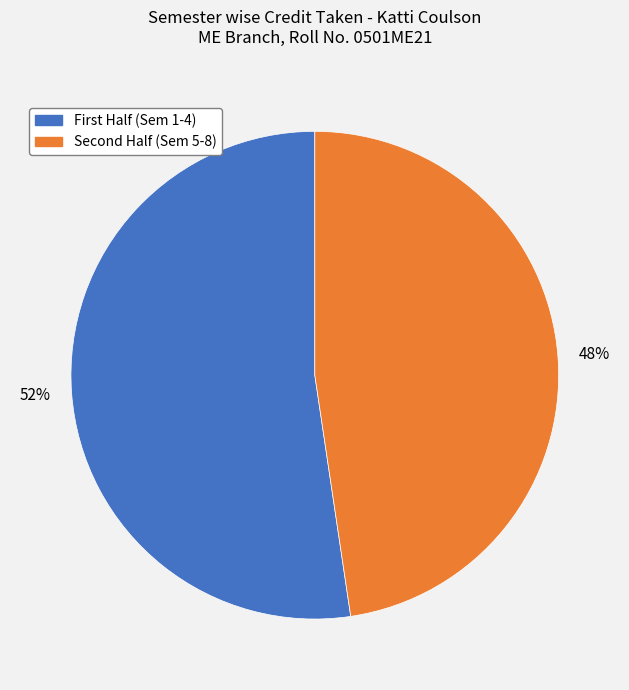

How many segments does this pie chart have?

2